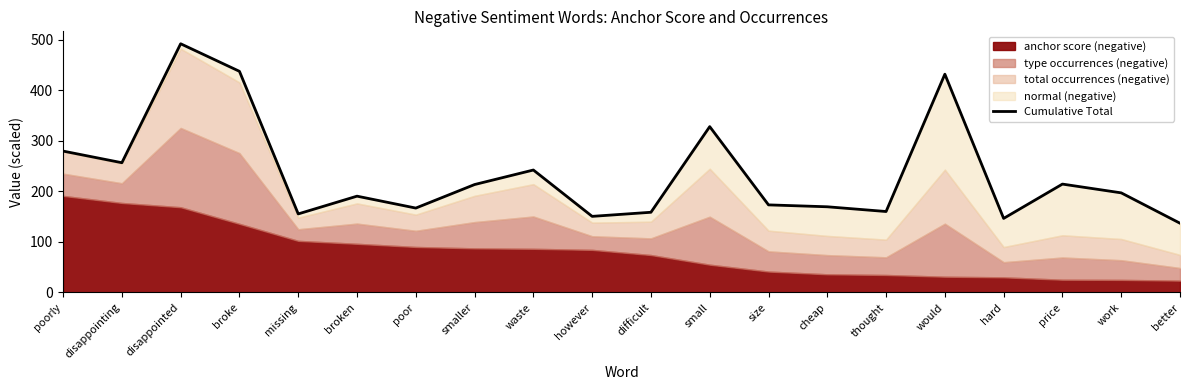

Which has a higher value, work or broke?

broke